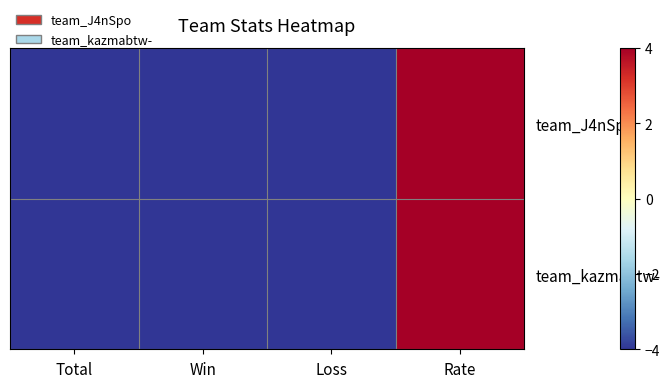

What is the maximum value shown in the chart?

52.5